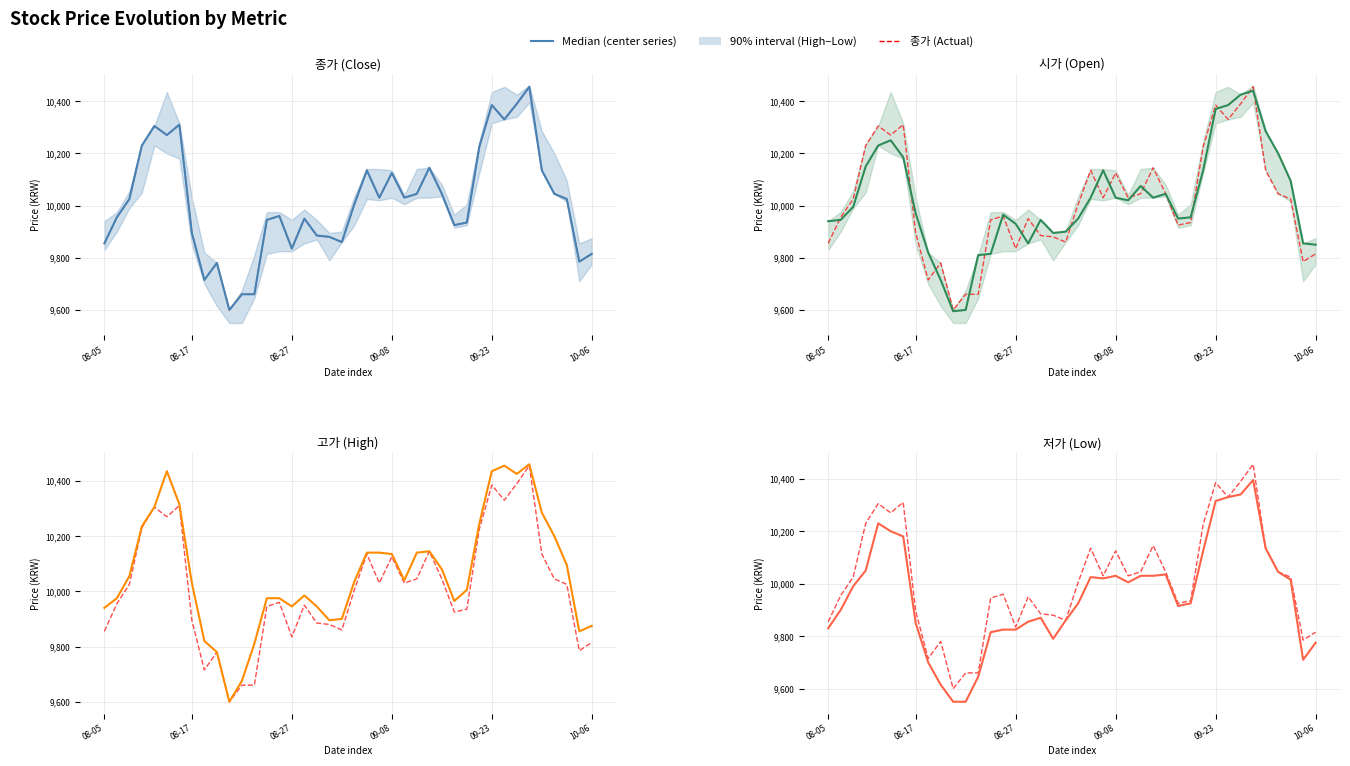

True or false: 저가 (Low) has more than 0 points higher than both neighbors.

True